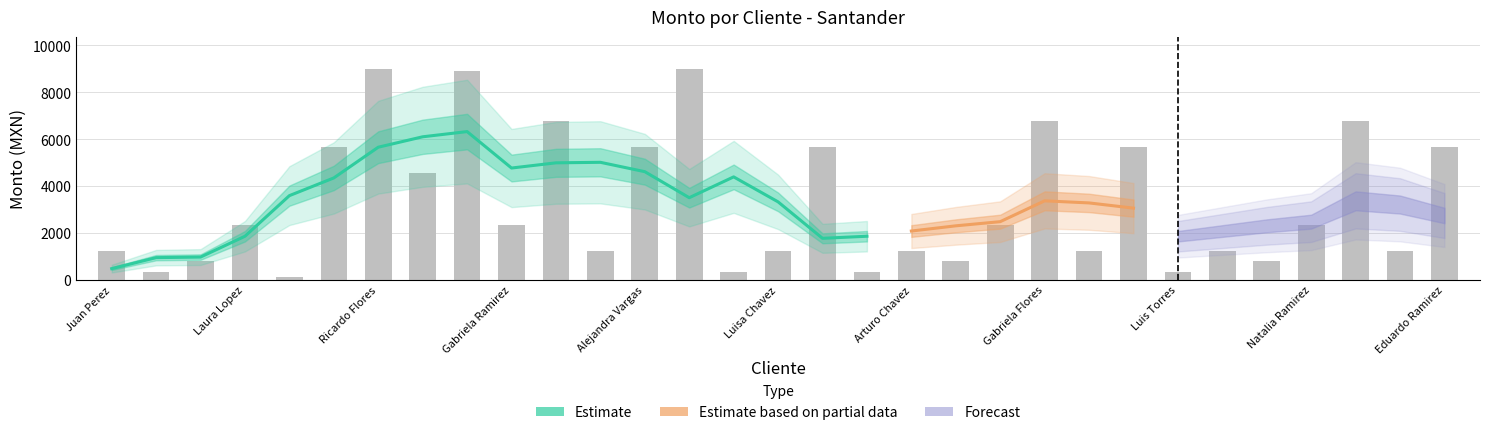

Which category has the lowest value across all series?

Mario Gonzalez